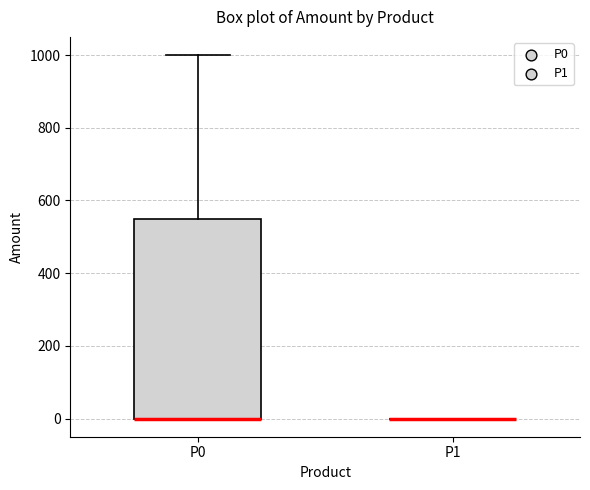

Reading left to right, transcribe this box plot: for each box, give where its median line is, the range the box spans, and where its two whiskers end, as read against the y-axis. The values are not printed on the chart, so give them approximately, as read against the axis.

P0: median 0 (drawn on the box's lower edge), box 0 to 540, whiskers 0 to 1000
P1: box collapsed to a line at 0, whiskers 0 to 0